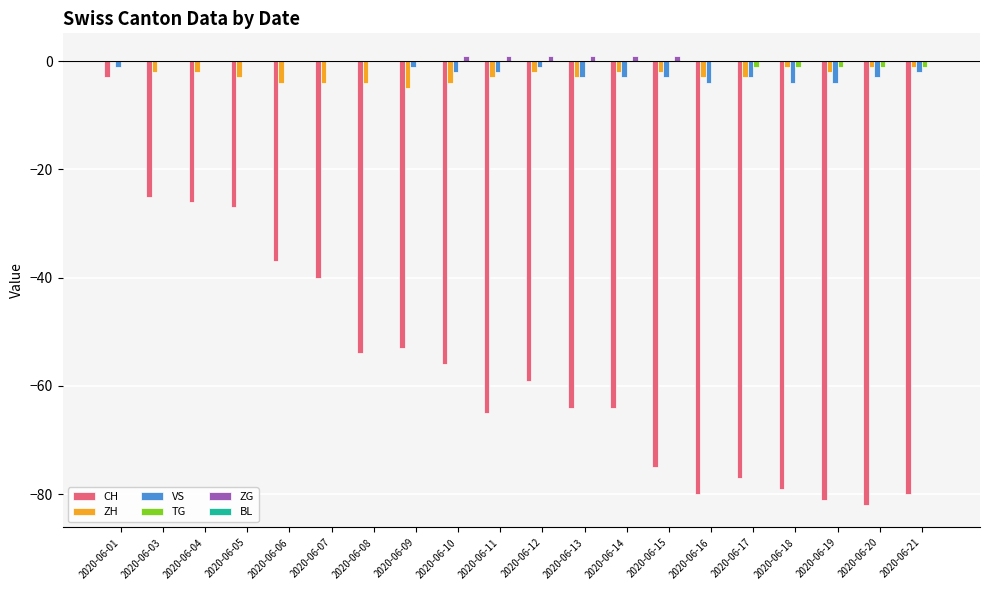

The ZH series shows -2 at 2020-06-19. True or false?

True